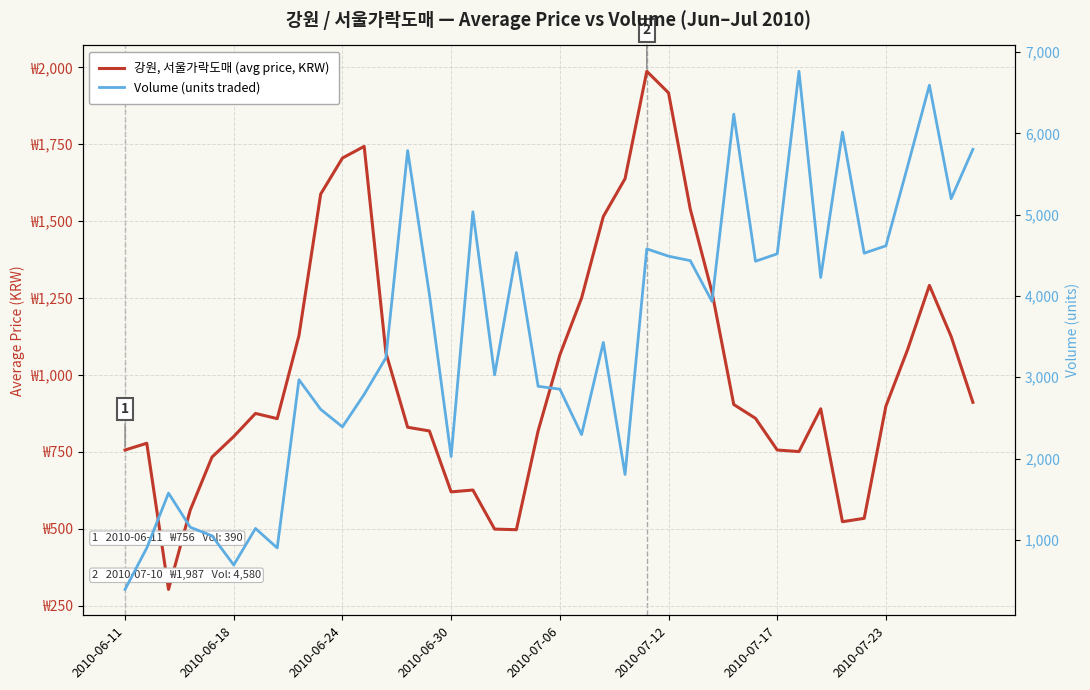

List the series in order of their peak value, highest first.

Volume (units traded), 강원, 서울가락도매 (avg price, KRW)